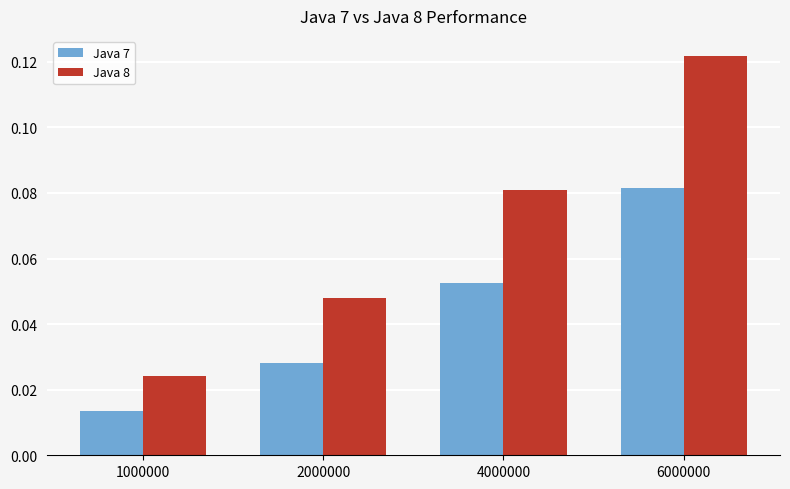

Is the value of Java 7 at 4000000 greater than the value of Java 8 at 4000000?

No